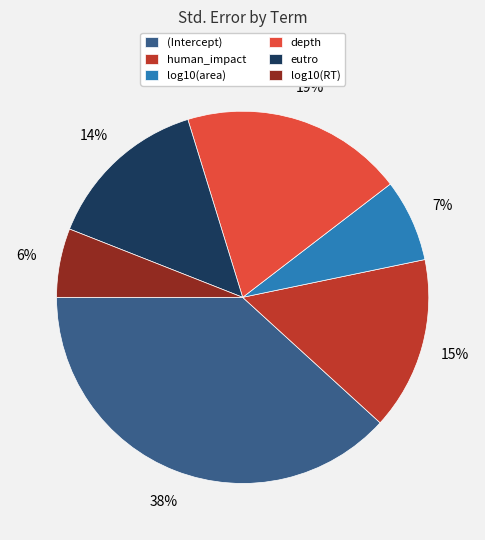

Is log10(RT) the majority of the pie?

No